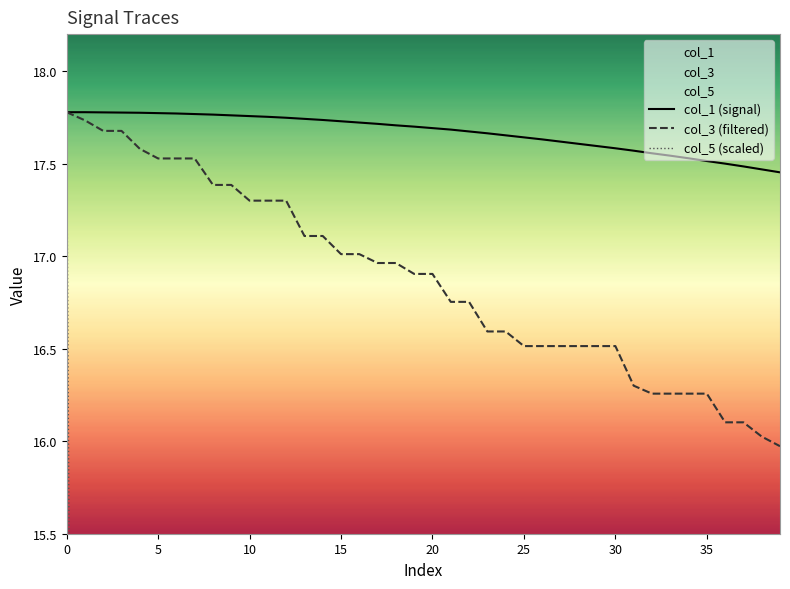

The value of col_5 (scaled) at 15 is 0.0. True or false?

True